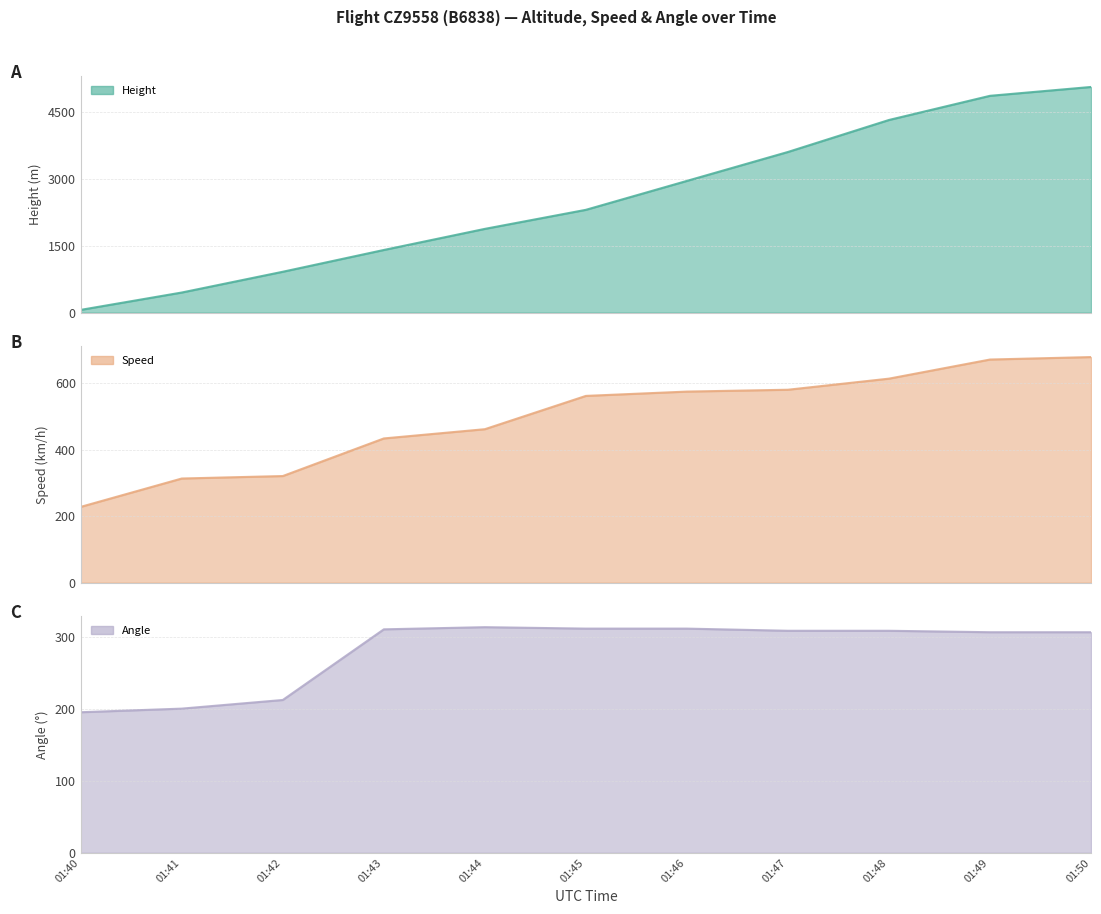

Between which two adjacent categories do Speed and Height first intersect?

01:40 and 01:41